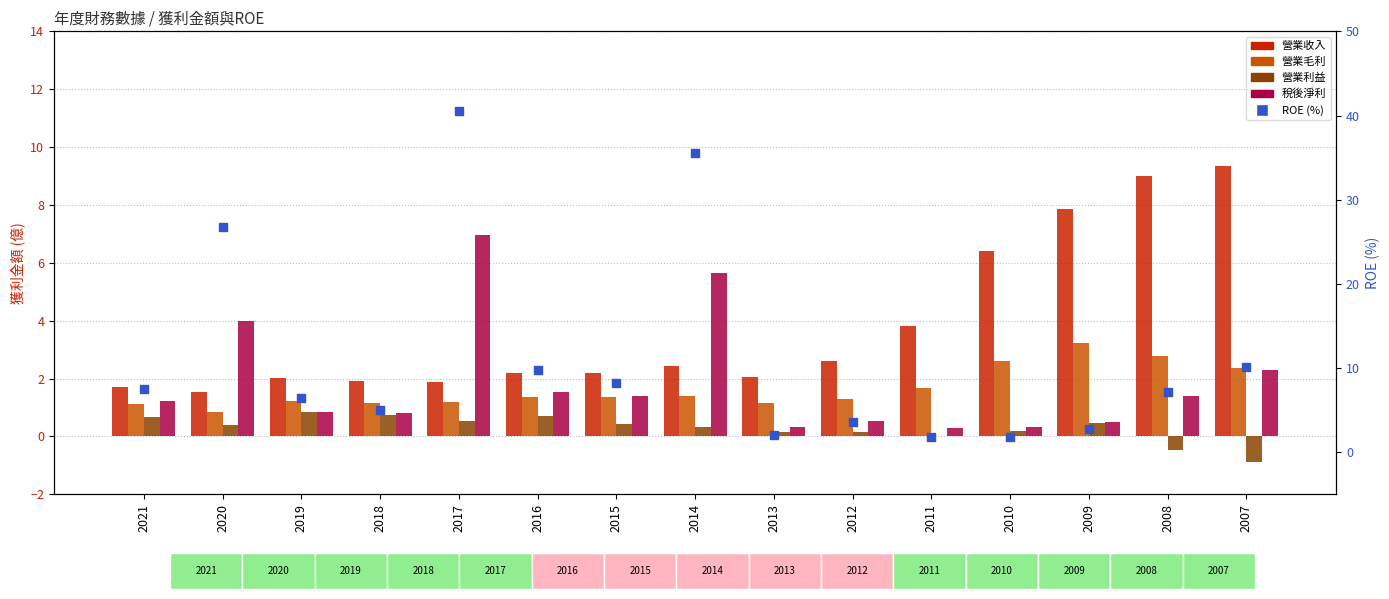

What is the total value across all series at 2008?

19.9